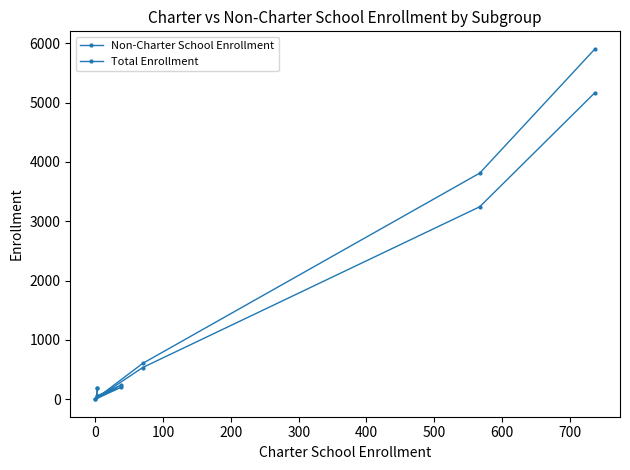

What position from the right is 500?

1